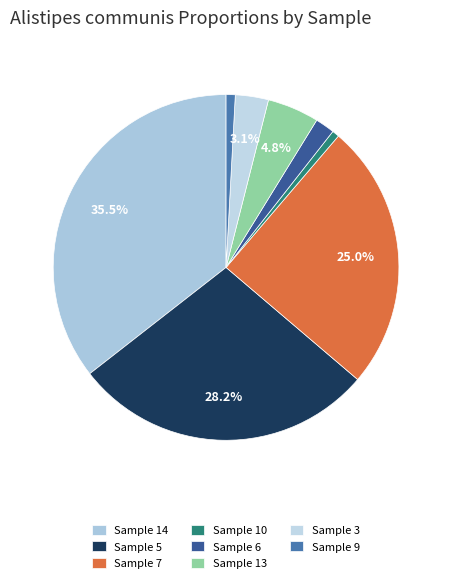

How many segments does this pie chart have?

8